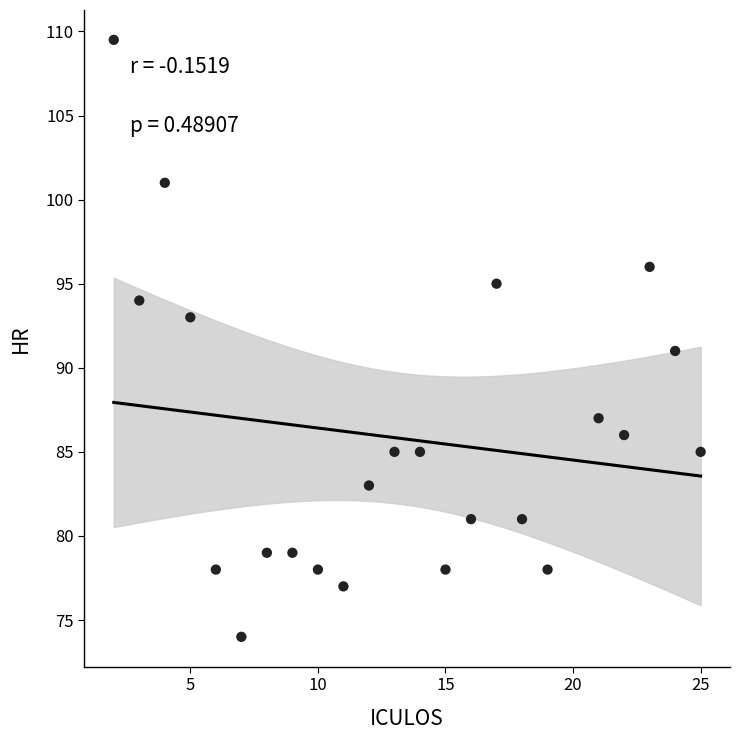

What is the range of X values (max minus min)?

23.0